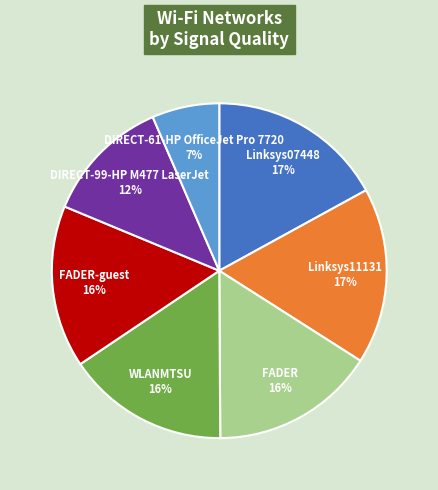

To the nearest percent, what is the combined percentage of DIRECT-99-HP M477 LaserJet 12% and Linksys11131 17%?

29%